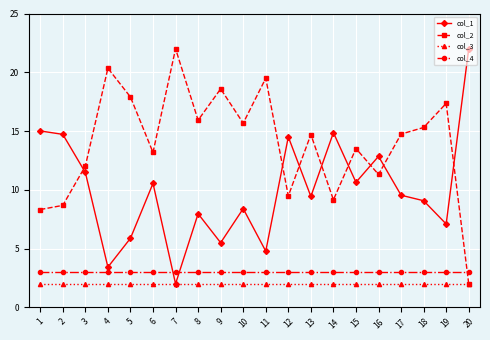

Is this an area chart (filled region under the line)?

No